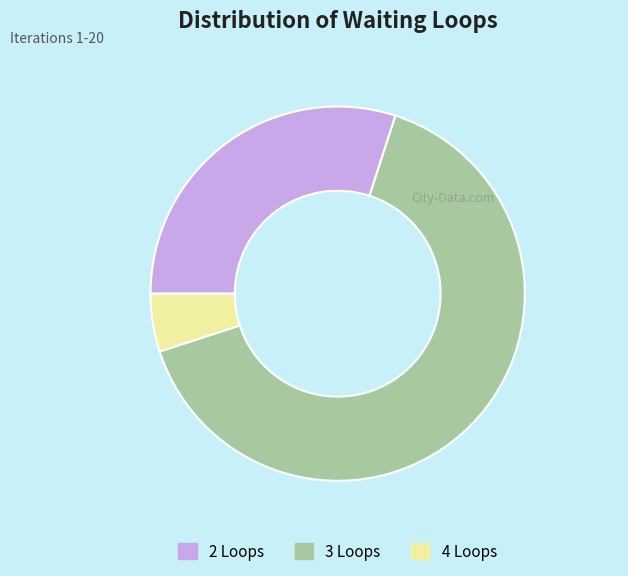

Is it true that 4 Loops is 5% of the pie?

True